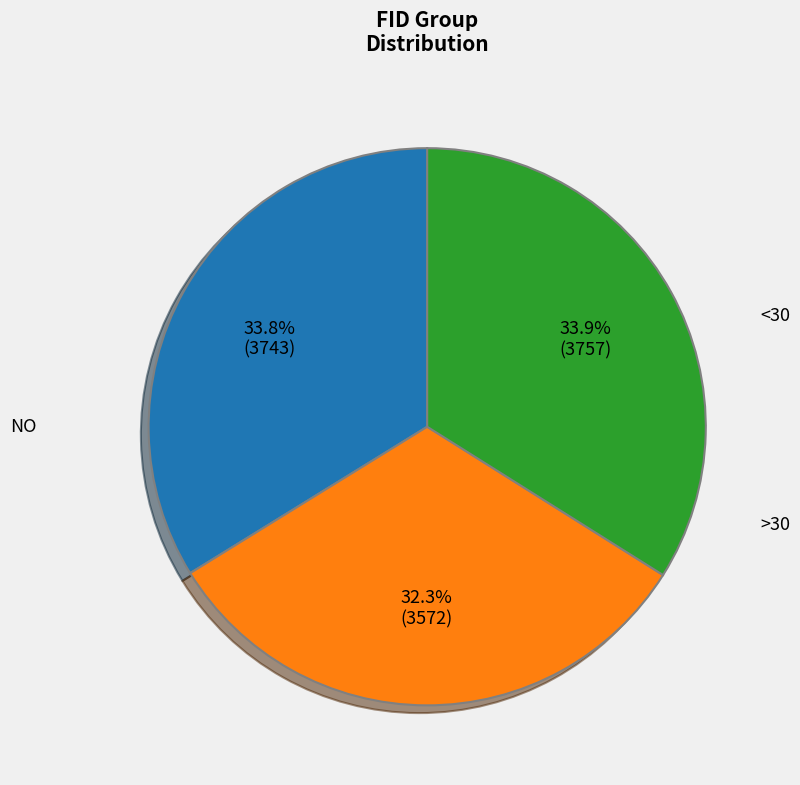

Is there any slice that represents more than half of the pie?

No